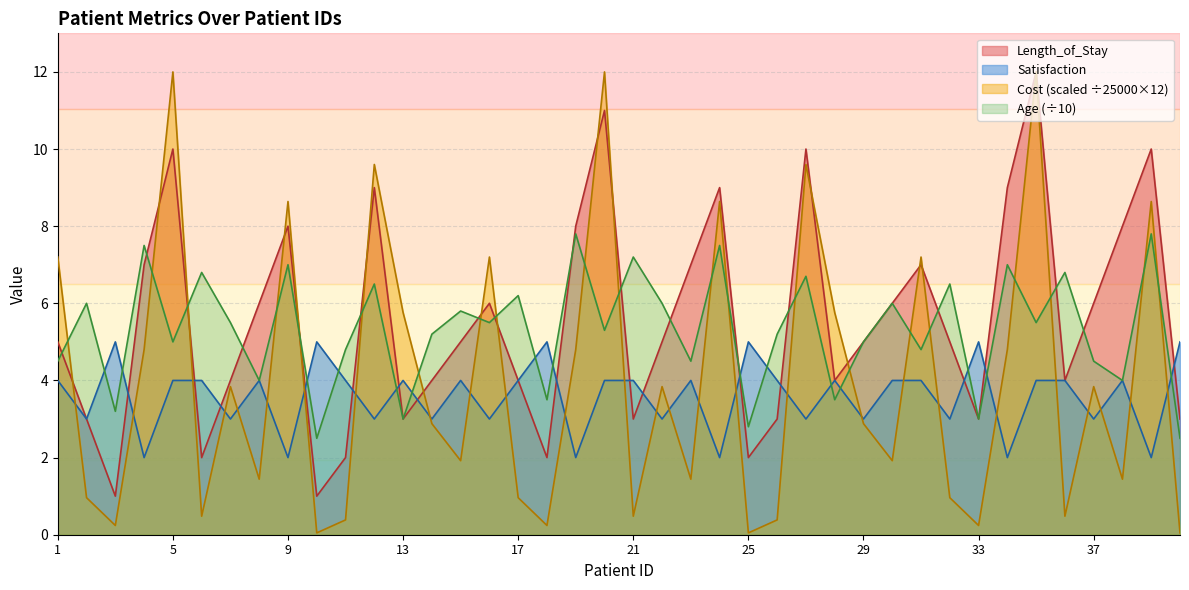

Between 14 and 32, which series saw the biggest shift?

Length_of_Stay